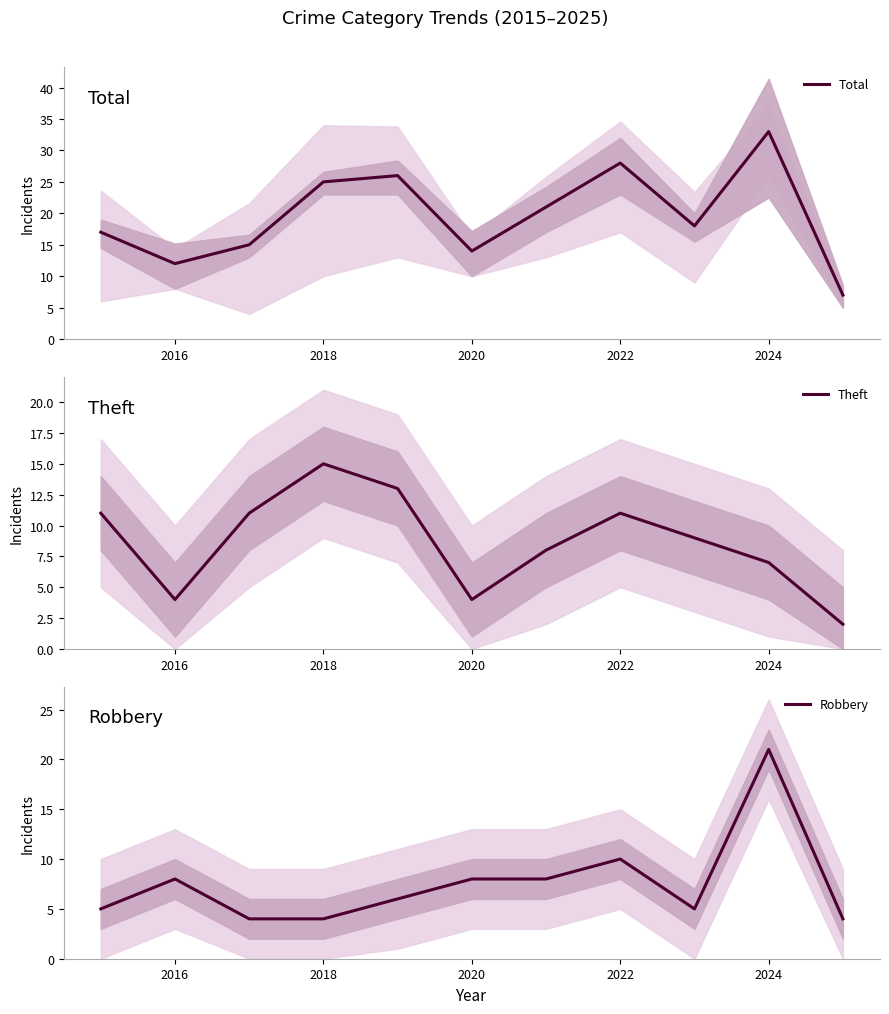

True or false: Theft has a value of 7 at 2024.

True